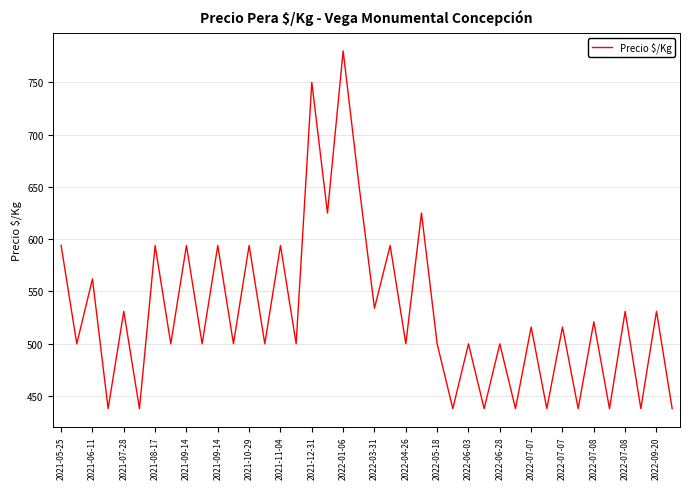

Reading left to right, transcribe all the data shown in this chart.

594	500	562	438	531	438	594	500	594	500	594	500	594	500	594	500	750	625	780	653	534	594	500	625	500	438	500	438	500	438	516	438	516	438	521	438	531	438	531	438